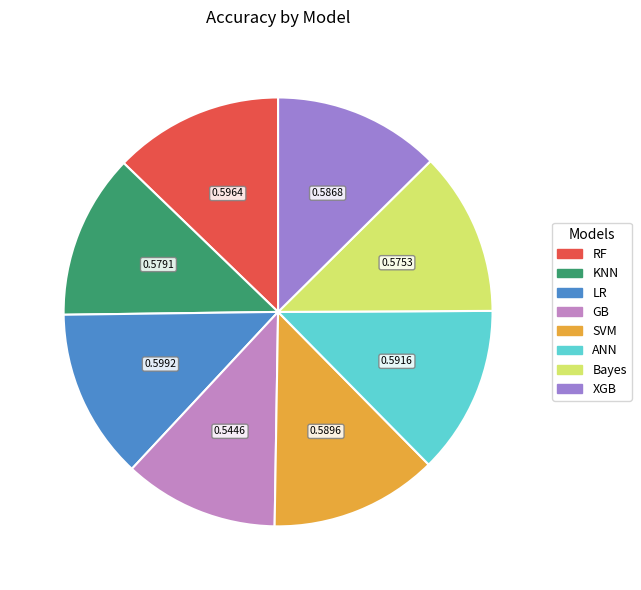

Which slice is the smallest?

GB